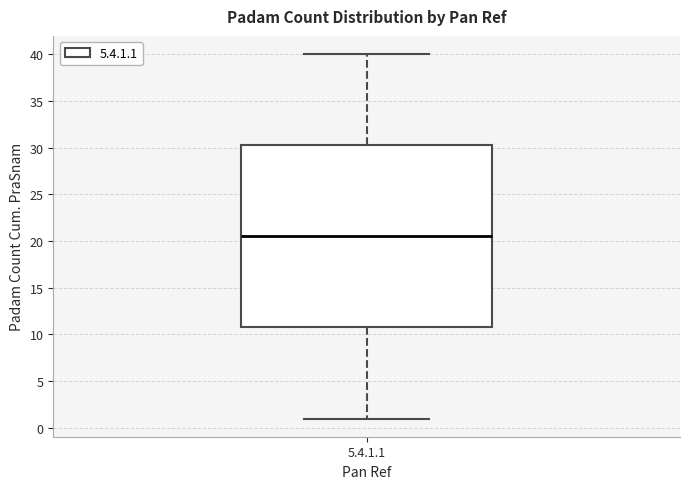

Read this box plot against the y-axis: the position of the median line, the range covered by the box, and the ends of both whiskers. The values are not printed on the chart, so give them approximately, as read against the axis.

median 20.5, box 11.0 to 30.5, whiskers 1.0 to 40.0